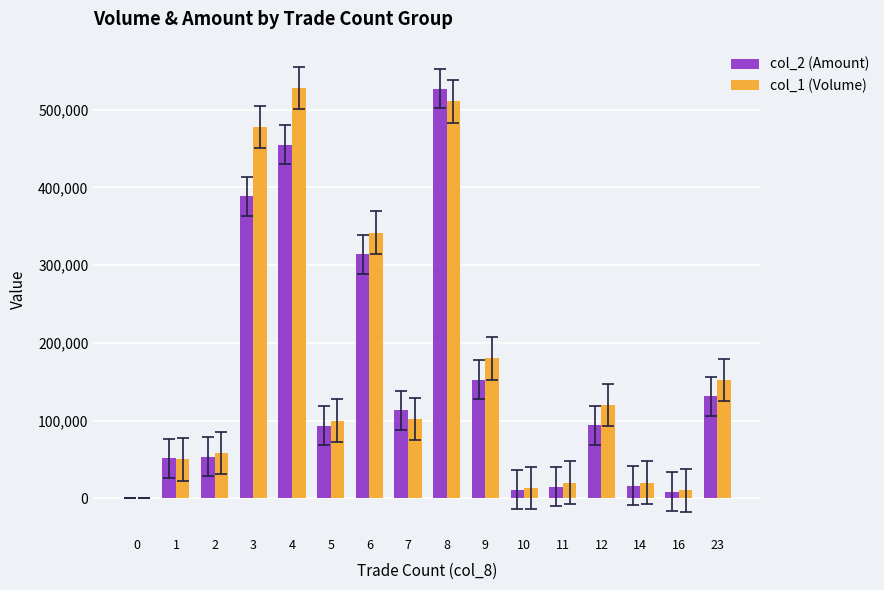

Is it true that col_1 (Volume) equals 152000 at 23?

True